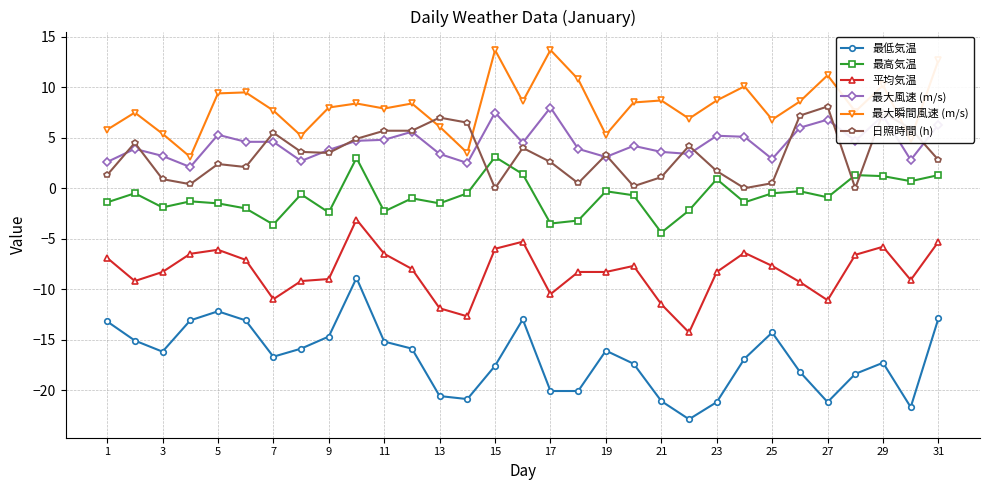

True or false: 平均気温 and 日照時間 (h) intersect in this chart.

False